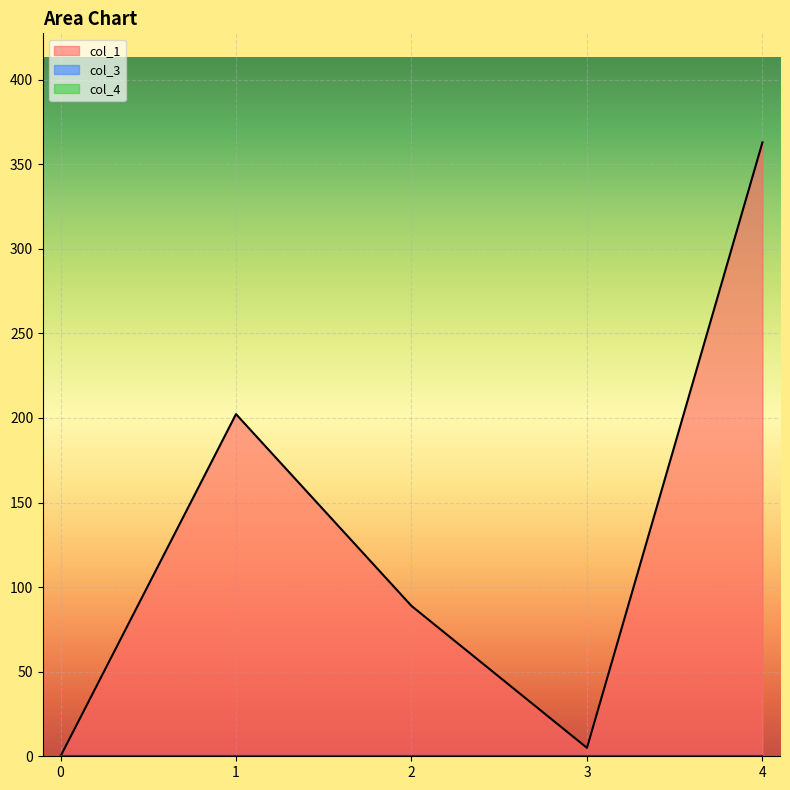

List the series in order of their peak value, lowest first.

col_3, col_4, col_1